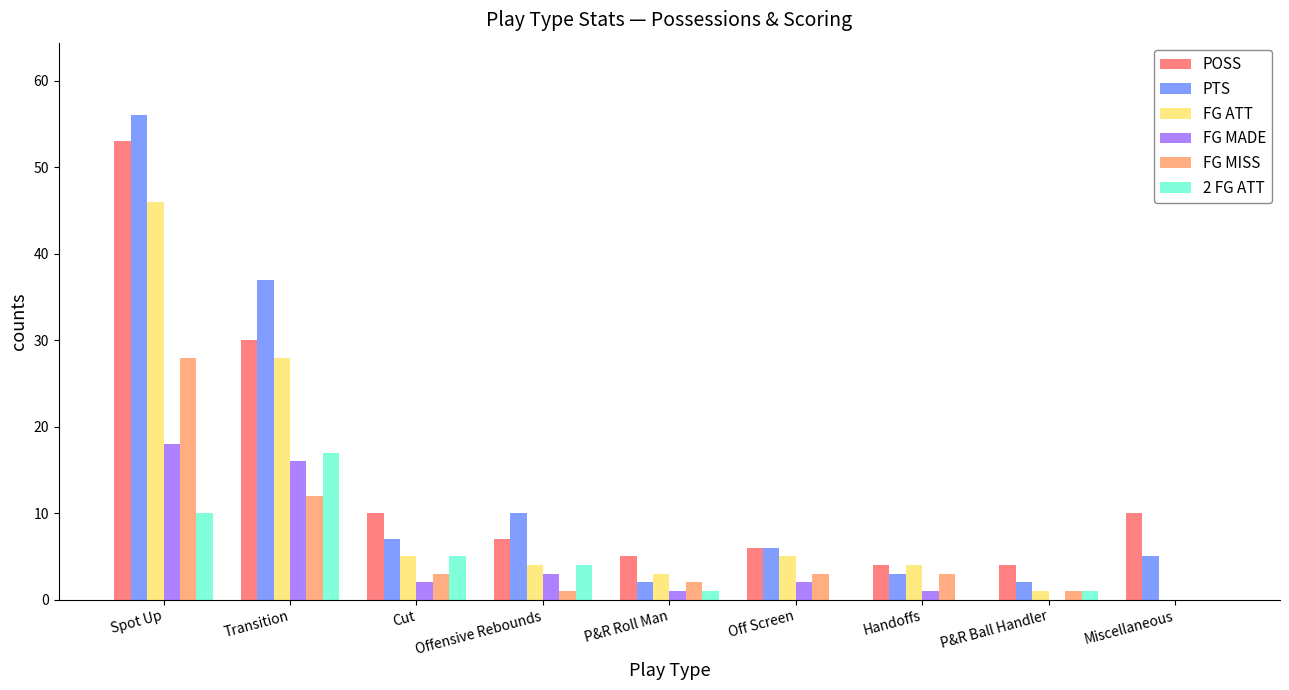

What is the total value across all series at P&R Roll Man?

14